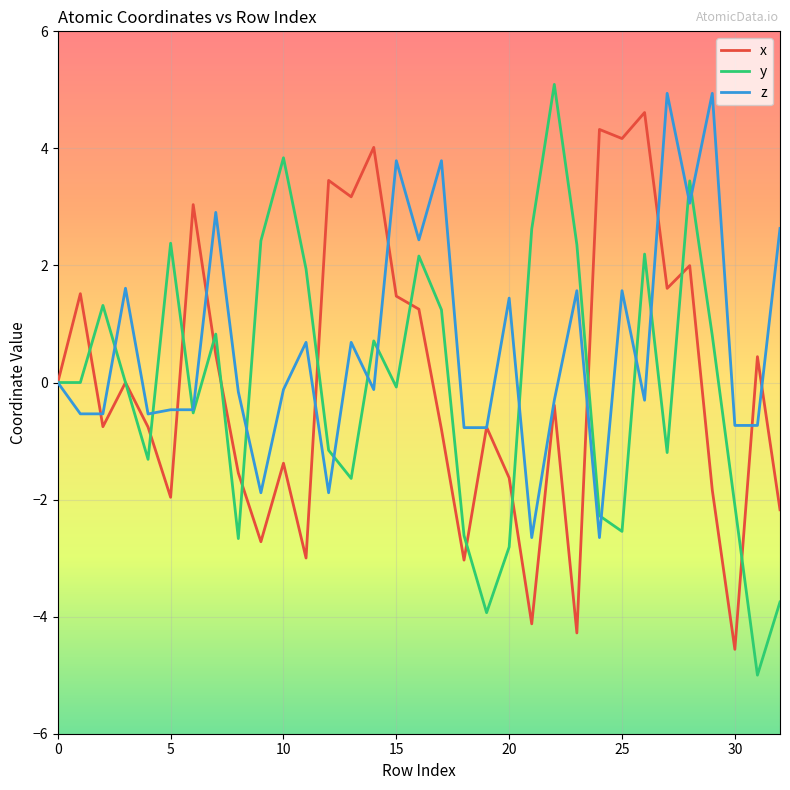

Which series has the largest range (max minus min)?

y